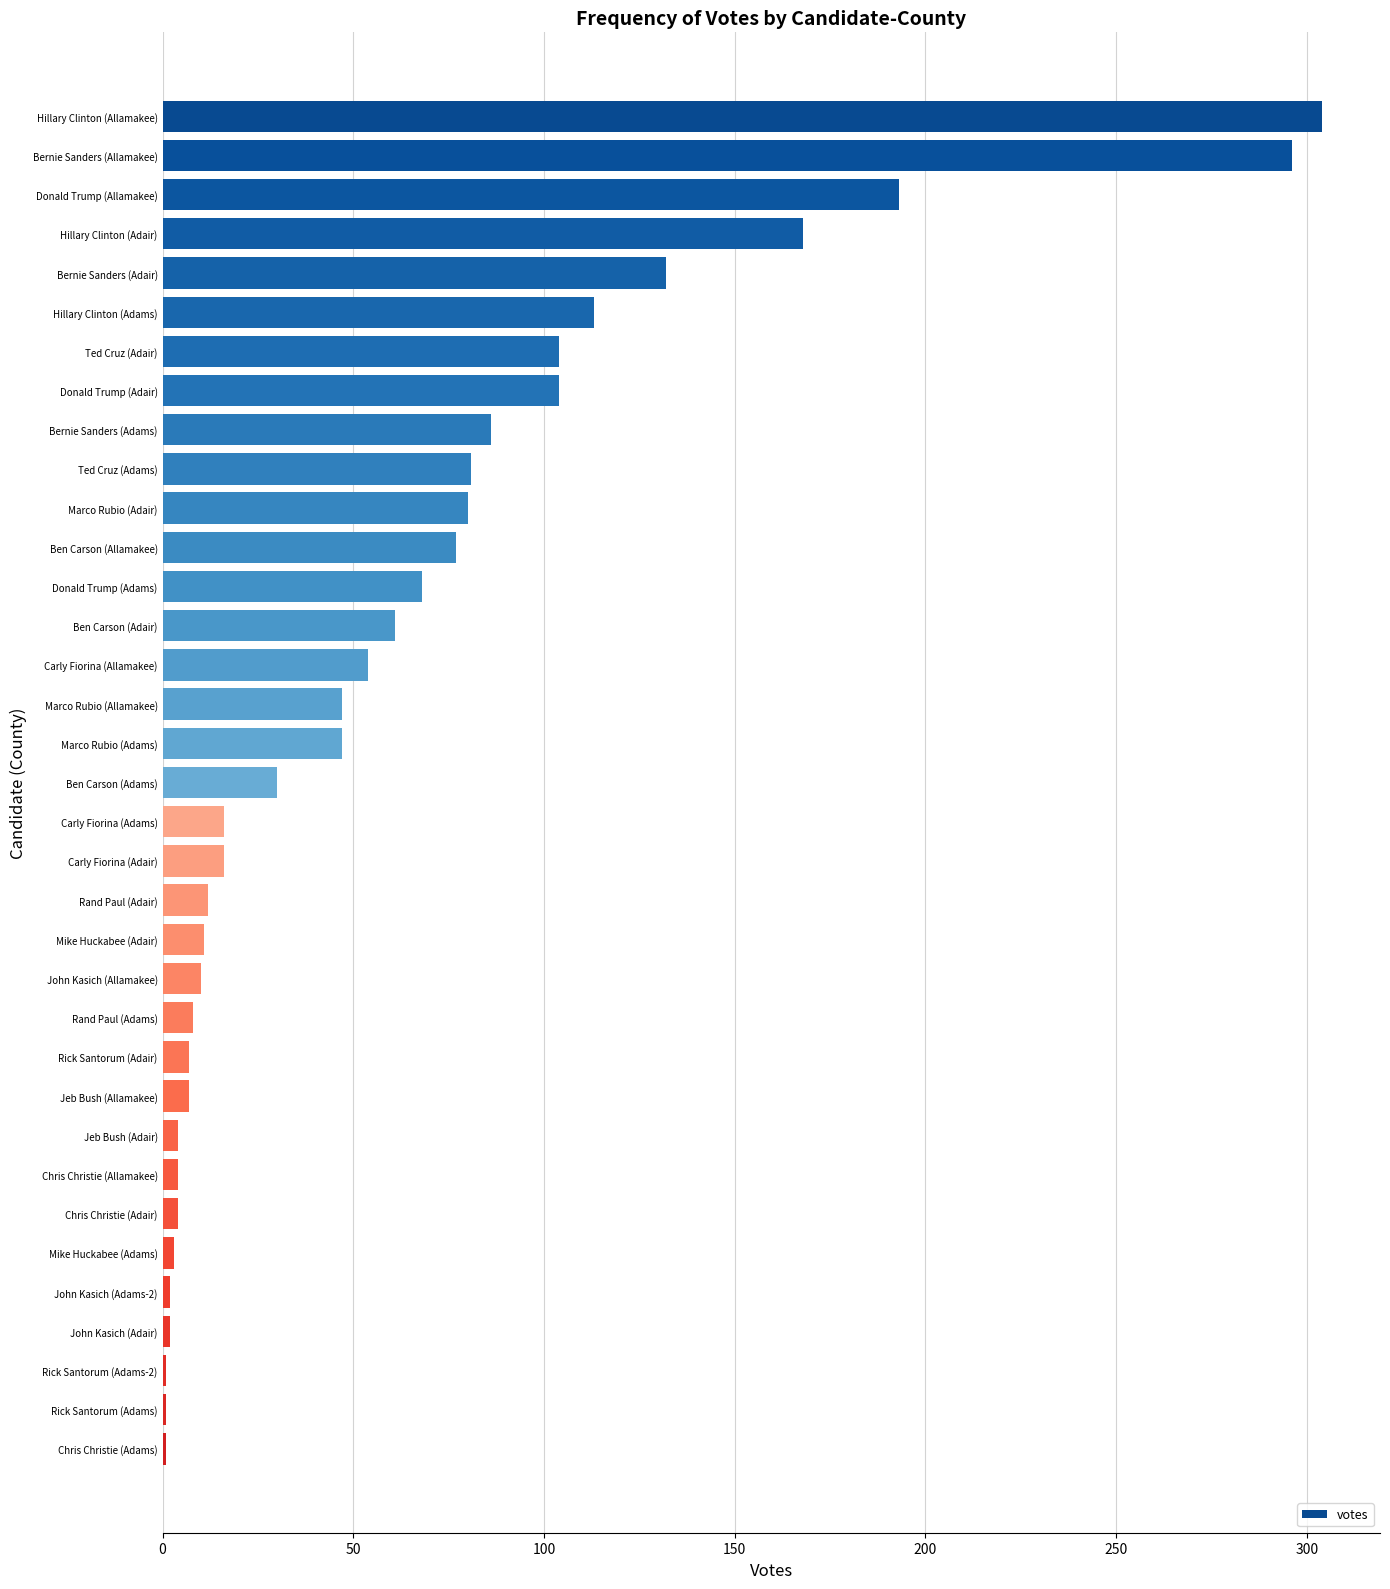

True or false: the data shows 23 at Marco Rubio (Allamakee).

False